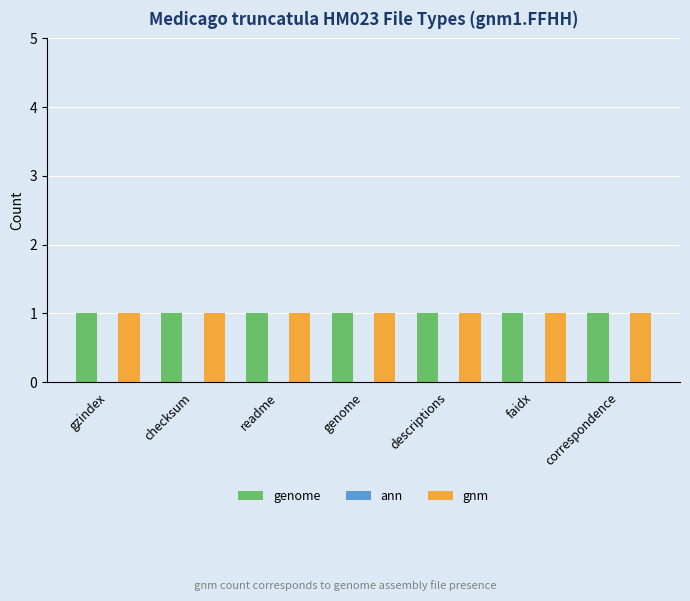

At which label is ann closest to 0?

gzindex